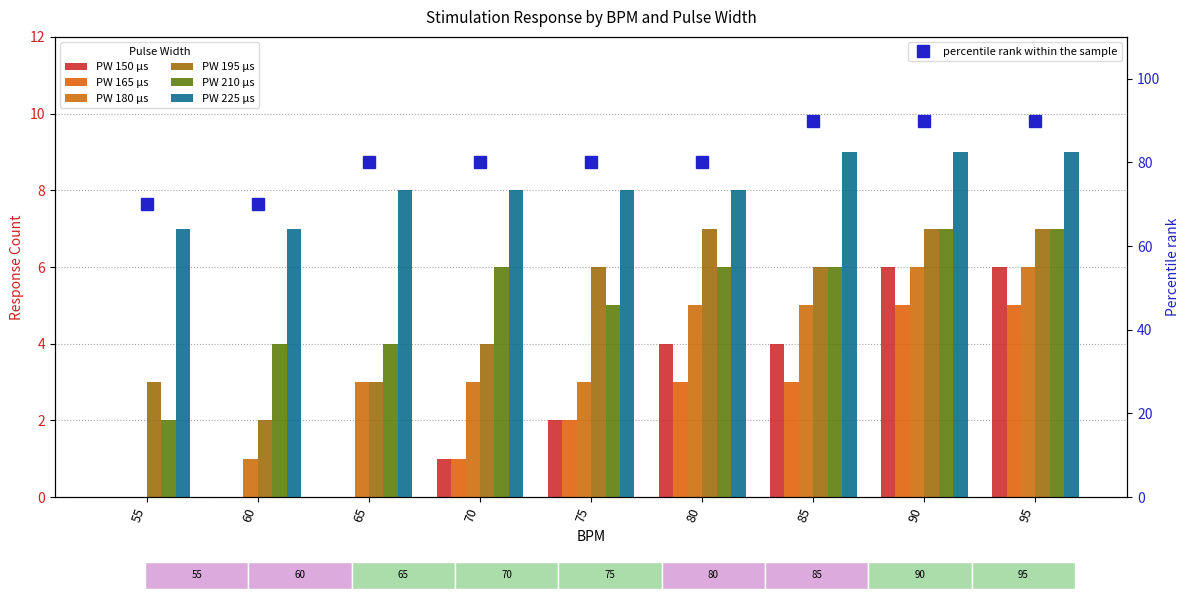

What are all the series names shown in the legend?

150, 165, 180, 195, 210, 225